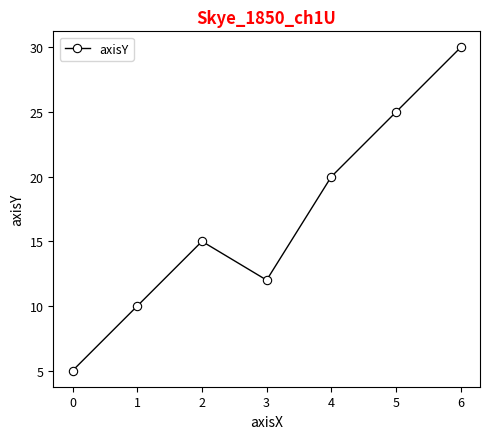

What is the value of the 3rd point from the left?

15